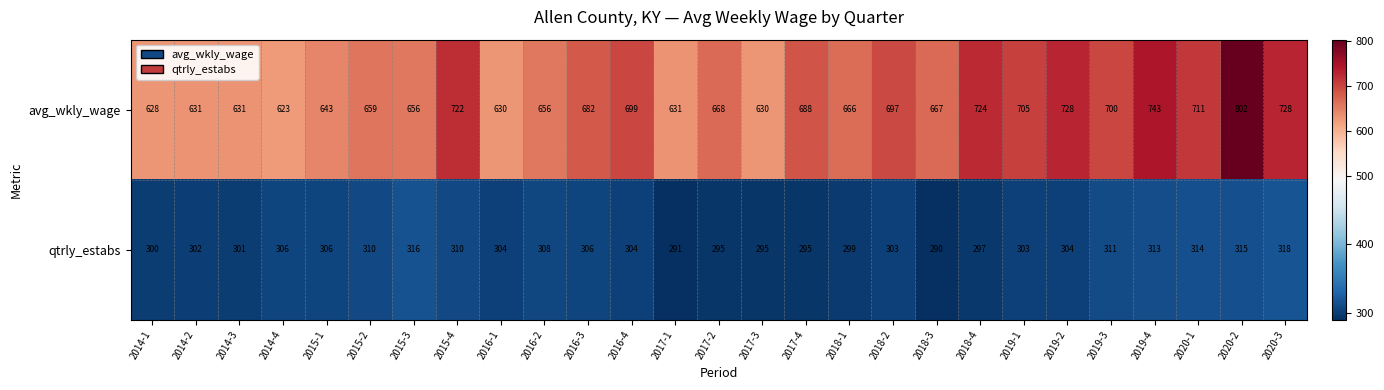

At 2016-1, list the series in order from smallest to largest.

qtrly_estabs, avg_wkly_wage